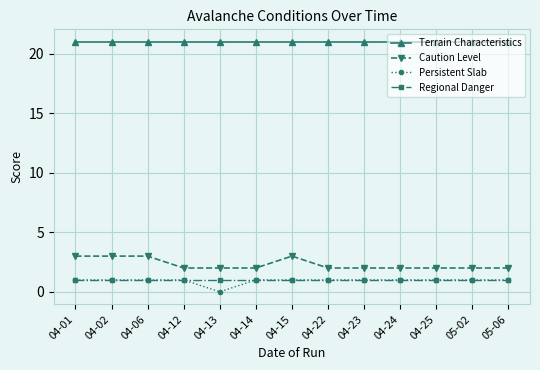

True or false: Persistent Slab and Caution Level cross at least once.

False